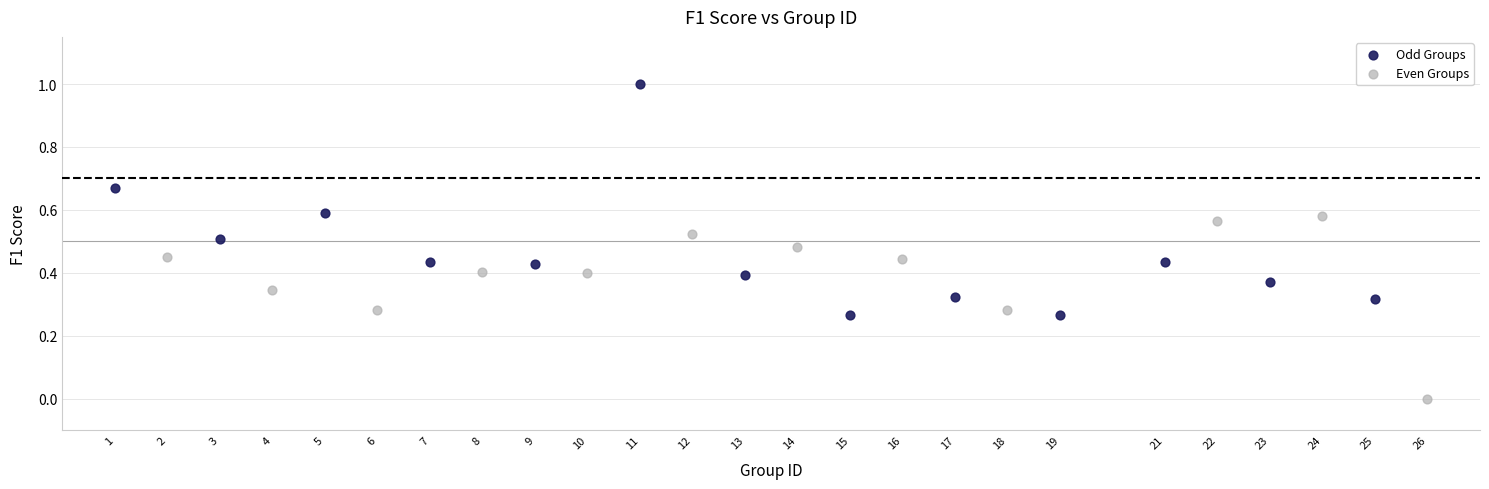

Which series has the widest spread of Y values?

Odd Groups